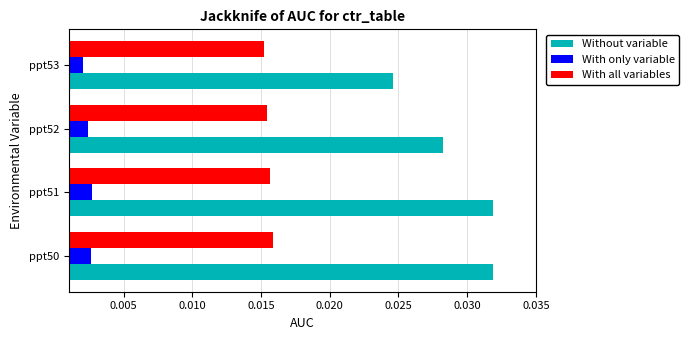

Which series has the largest total across all categories?

Without variable